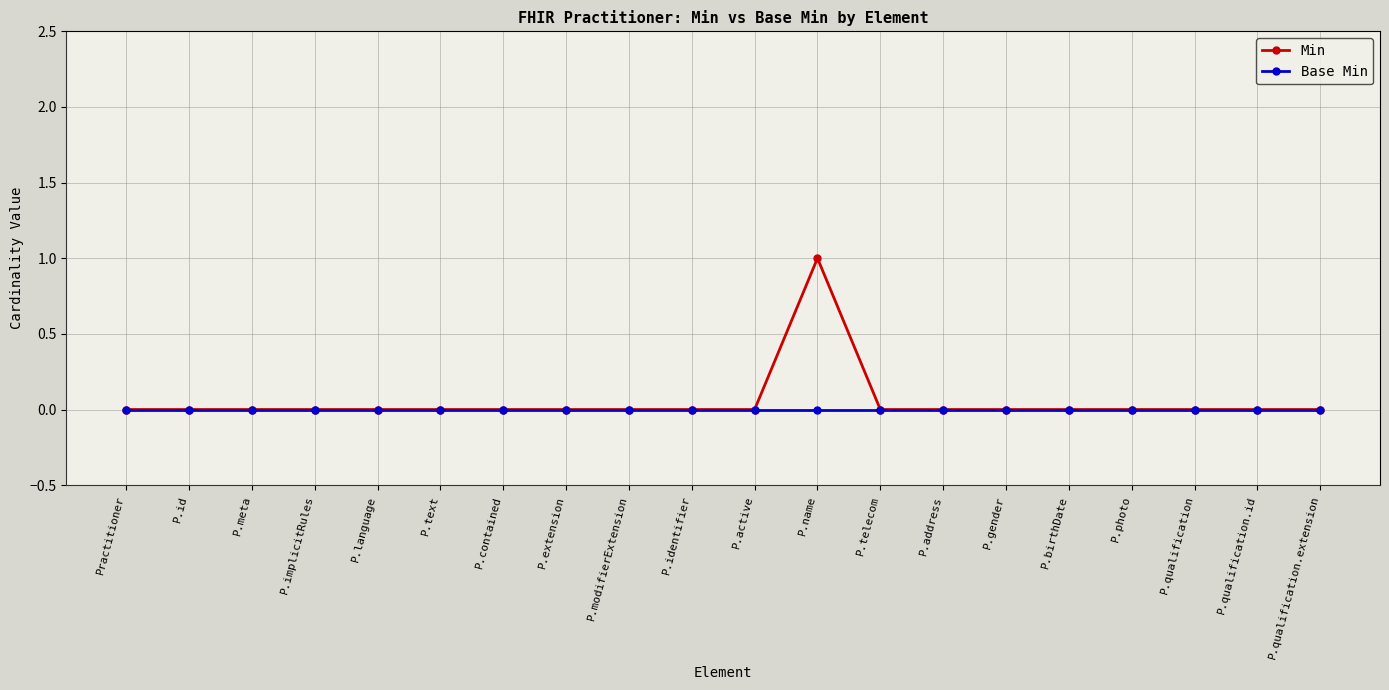

Which category has the highest value in the Min series?

P.name